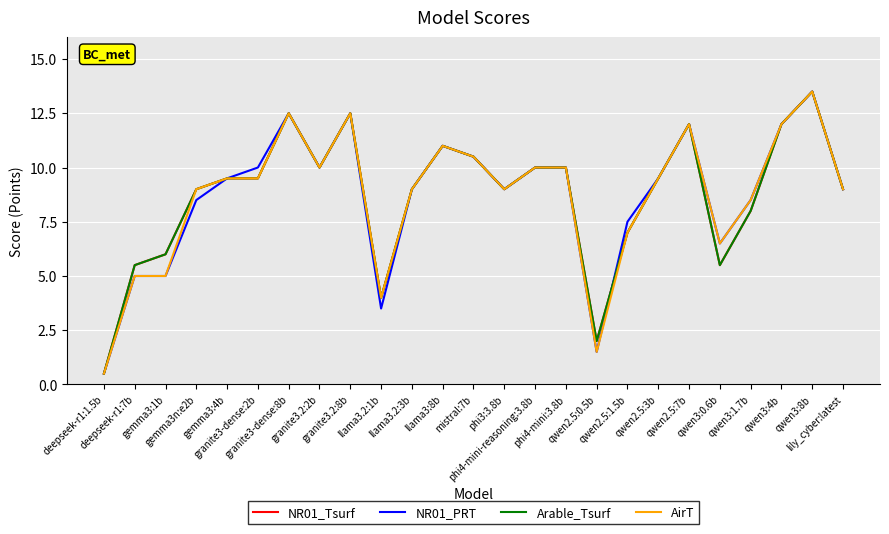

What is the label of the 13th point from the right?

mistral:7b